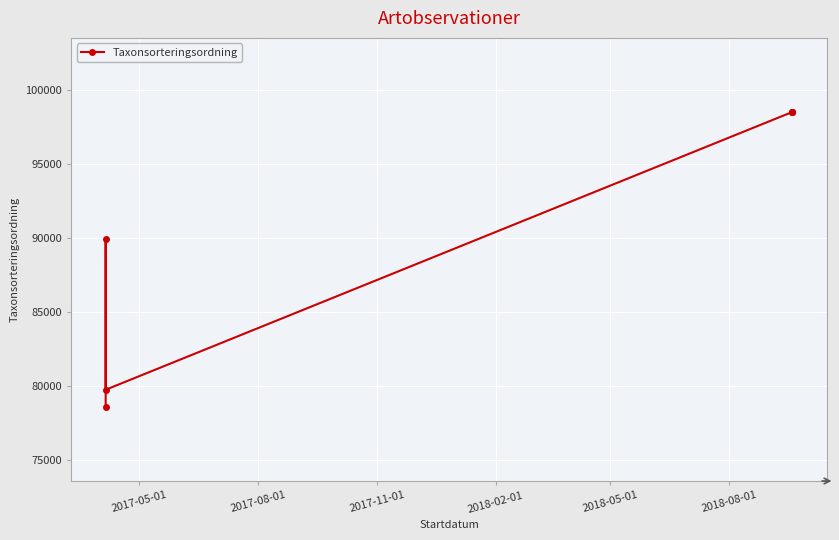

True or false: the data has more than 2 interior local peaks.

False